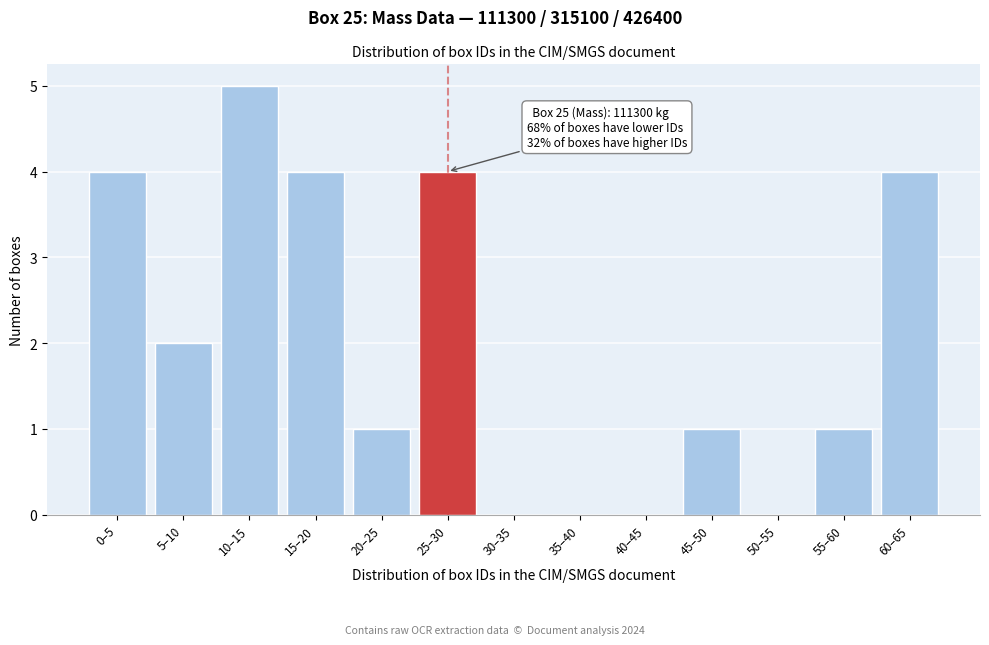

Reading left to right, what are all the values shown in this chart?

0–5=4	5–10=2	10–15=5	15–20=4	20–25=1	25–30=4	30–35=0	35–40=0	40–45=0	45–50=1	50–55=0	55–60=1	60–65=4